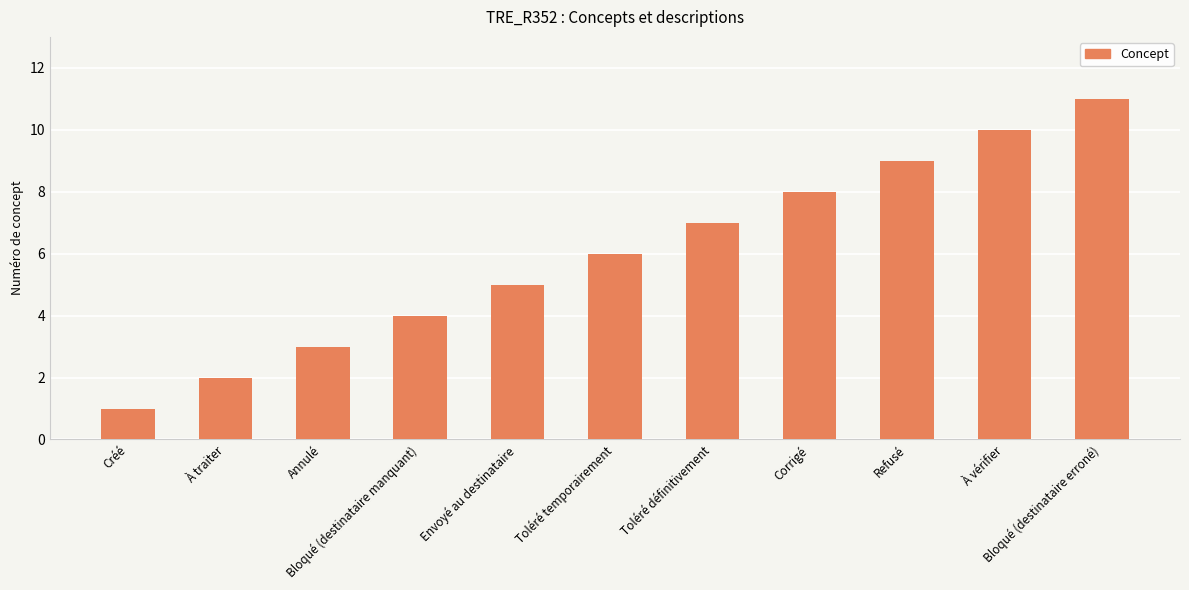

What position from the right is Toléré temporairement?

6